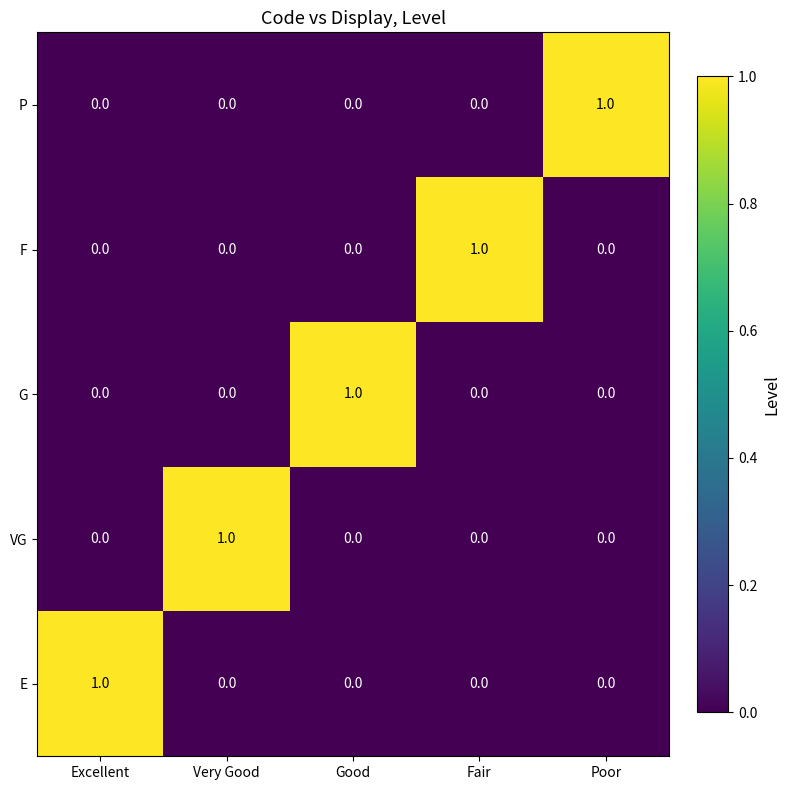

How many E values are between 0 and 1?

5